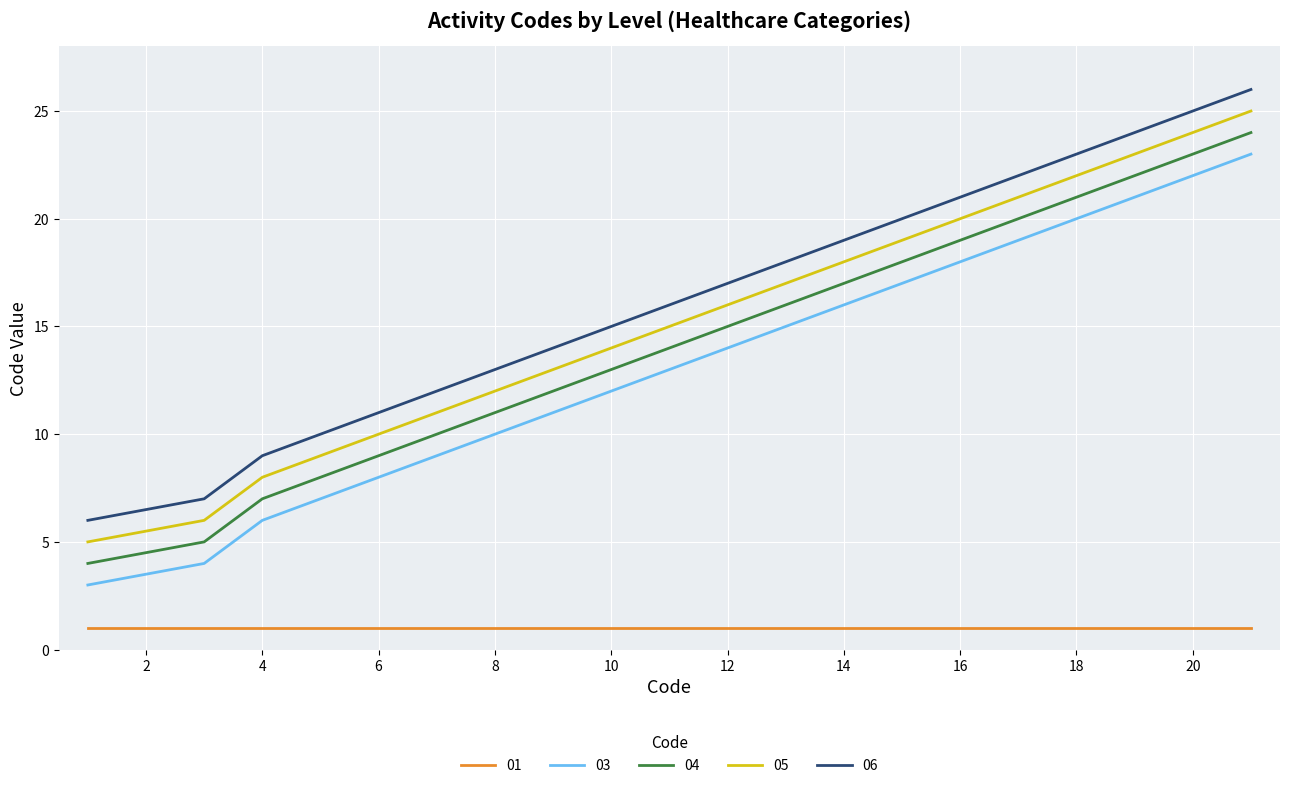

Rank the series by their maximum value, from lowest to highest.

01, 03, 04, 05, 06